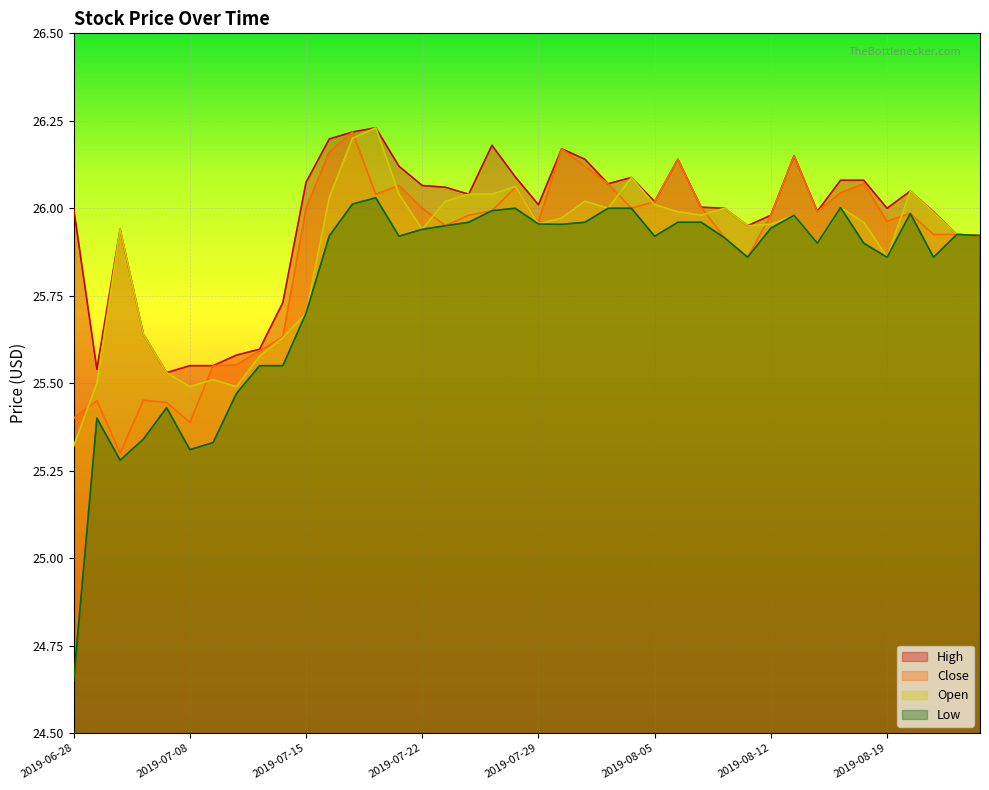

Which label corresponds to the smallest value in the chart?

2019-06-28